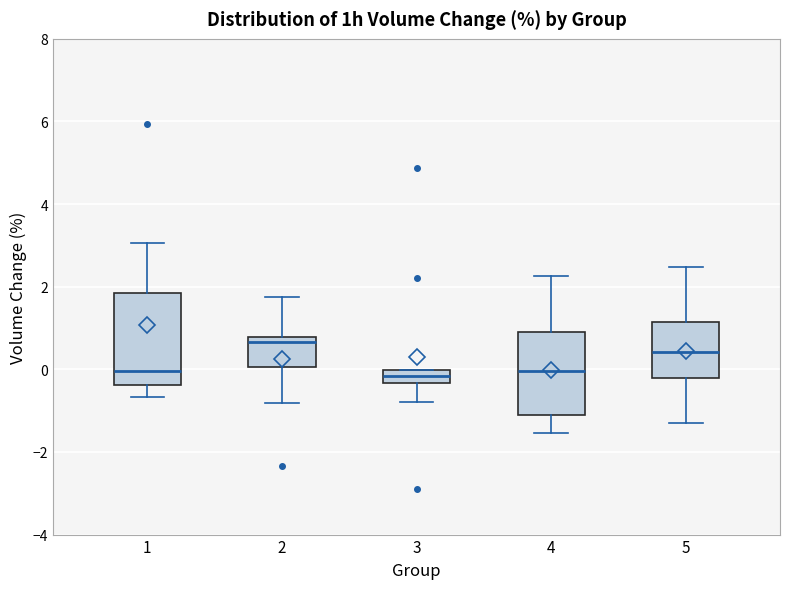

Reading left to right, transcribe this box plot: for each box, give where its median line is, the range the box spans, and where its two whiskers end, as read against the y-axis. The values are not printed on the chart, so give them approximately, as read against the axis.

1: median 0.0, box -0.4 to 1.8, whiskers -0.6 to 3.0
2: median 0.6, box 0.0 to 0.8, whiskers -0.8 to 1.8
3: median -0.2, box -0.4 to 0.0, whiskers -0.8 to 0.0
4: median 0.0, box -1.2 to 1.0, whiskers -1.6 to 2.2
5: median 0.4, box -0.2 to 1.2, whiskers -1.2 to 2.4